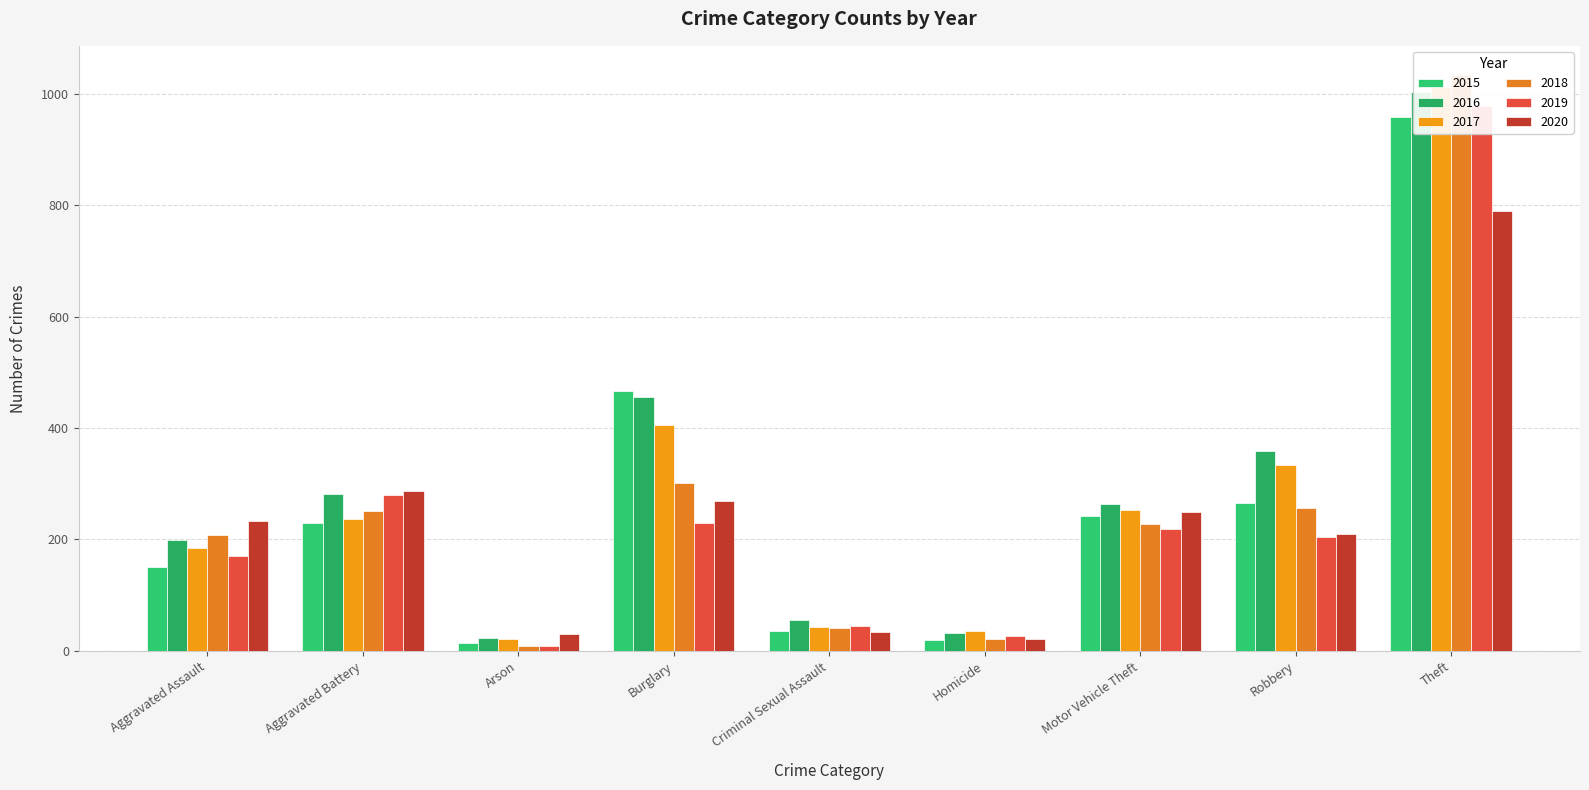

At how many categories does at least one series exceed 588?

1